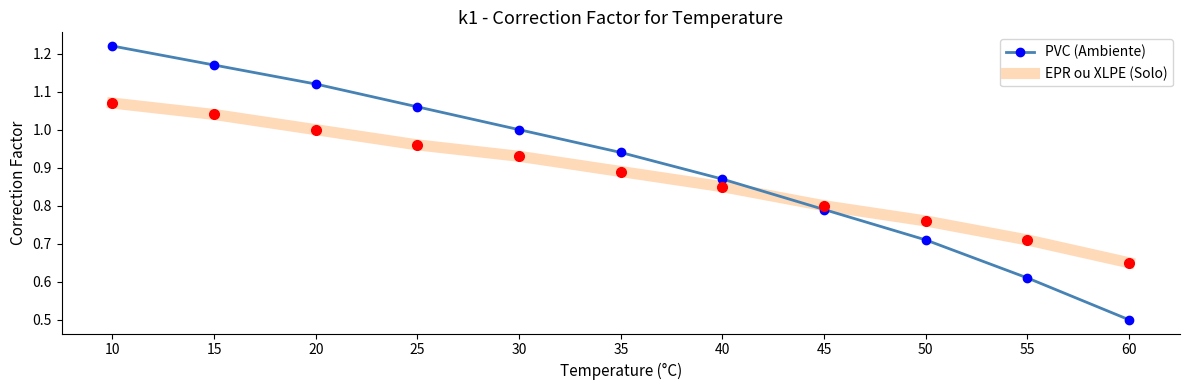

Which series has the widest spread of values?

PVC (Ambiente)